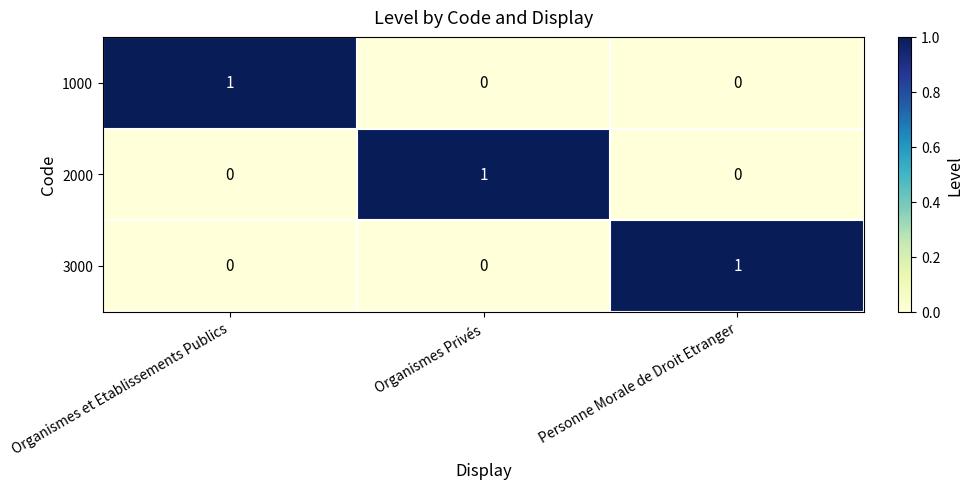

Is the value of 2000 at Organismes et Etablissements Publics greater than the value of 1000 at Organismes et Etablissements Publics?

No